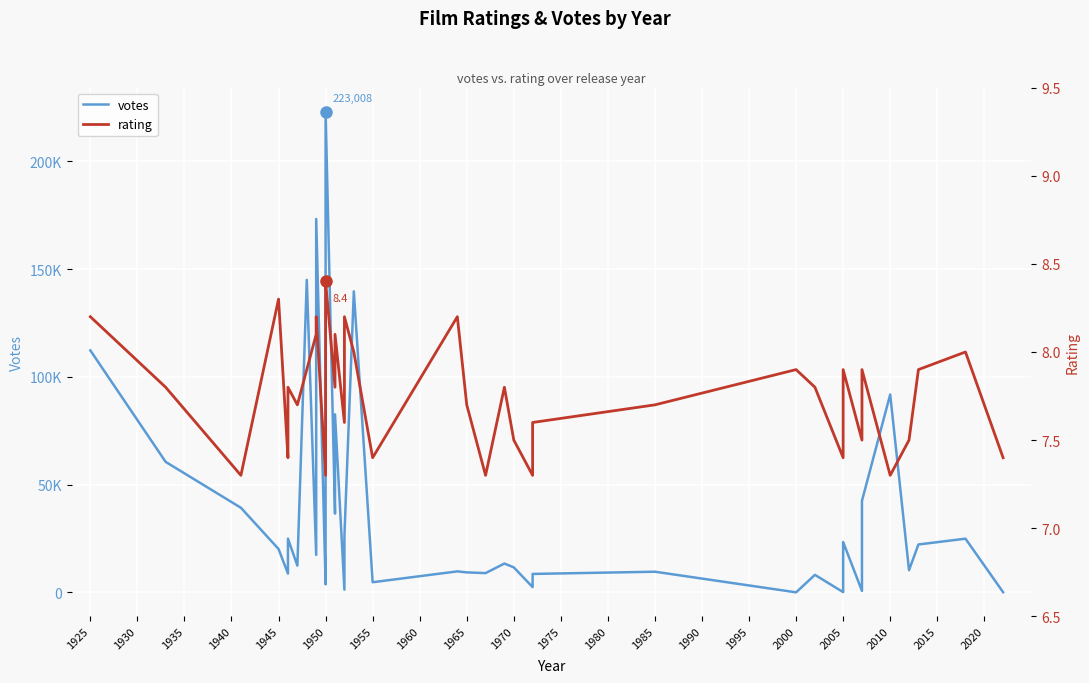

At which label does votes first exceed 17396?

1925